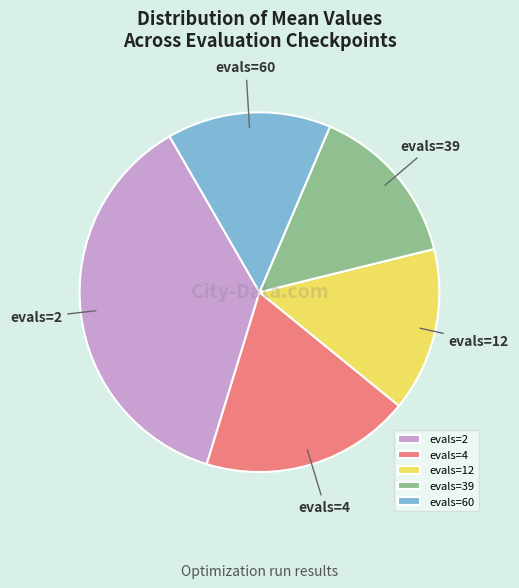

Which category has the biggest portion of the pie?

evals=2